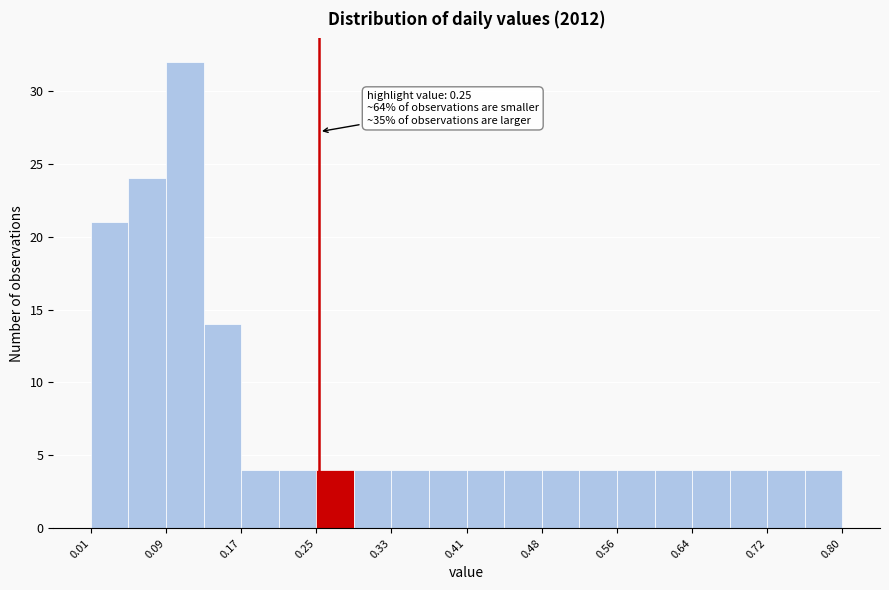

Around what value on the x-axis is the tallest bar? Give the approximate position of its centre, as read against the axis.

0.11